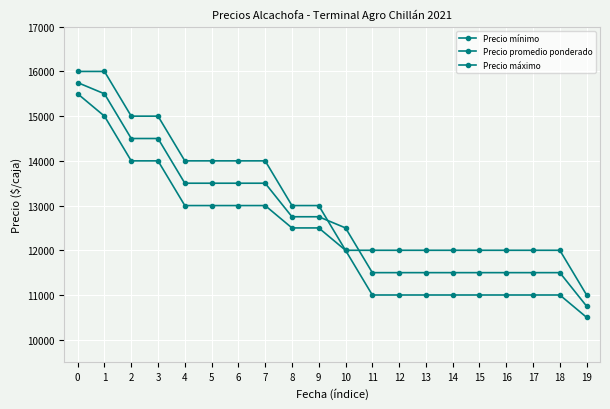

How many categories are shown in the chart?

20